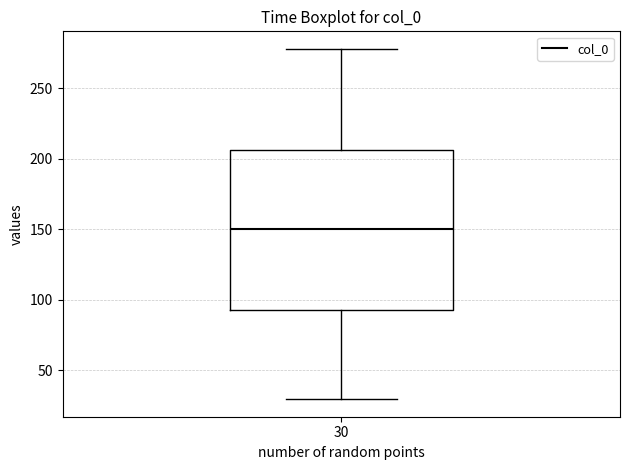

Transcribe this box plot: give where the median line is, the range the box spans, and where the two whiskers end, as read against the y-axis. The values are not printed on the chart, so give them approximately, as read against the axis.

median 150, box 95 to 205, whiskers 30 to 280